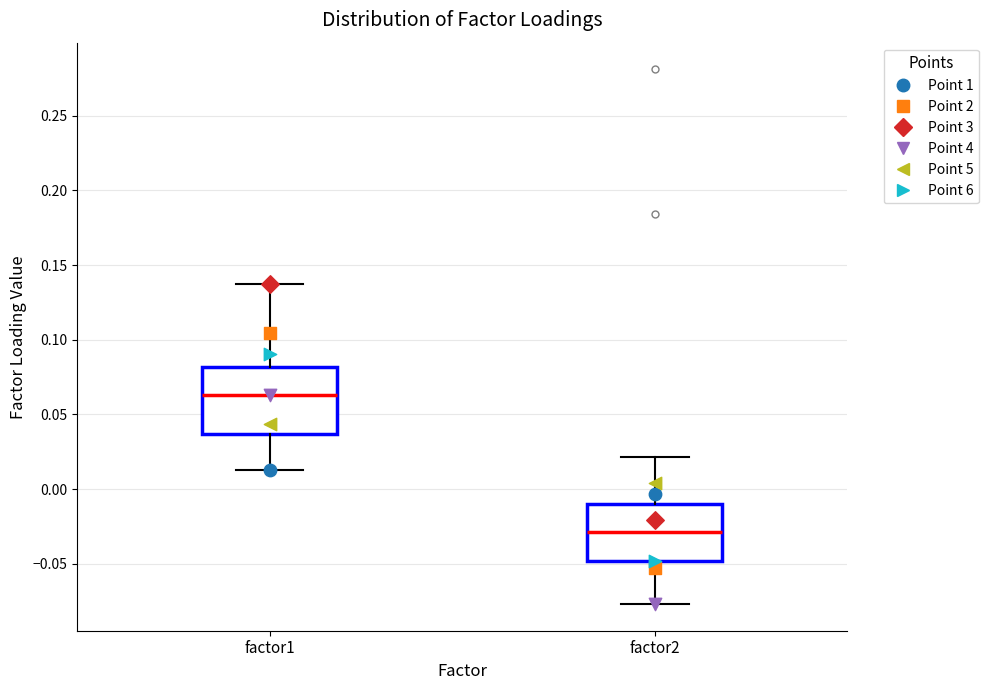

Where is the upper edge of the box for factor1 on the y-axis? The values are not printed on the chart, so give them approximately, as read against the axis.

0.080